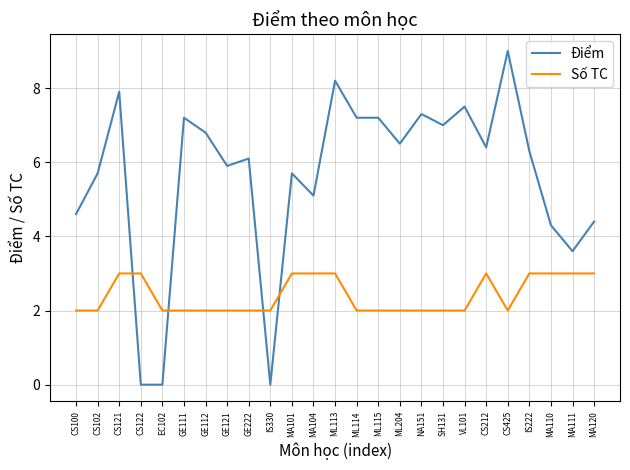

Where is the first local maximum for Điểm?

CS121